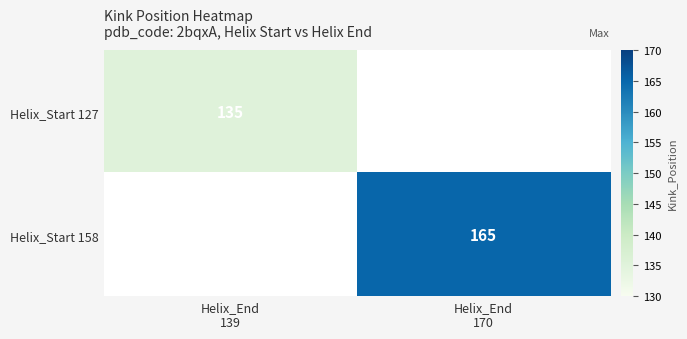

What value does the Helix_Start 158 series have at Helix_End 170?

165.0